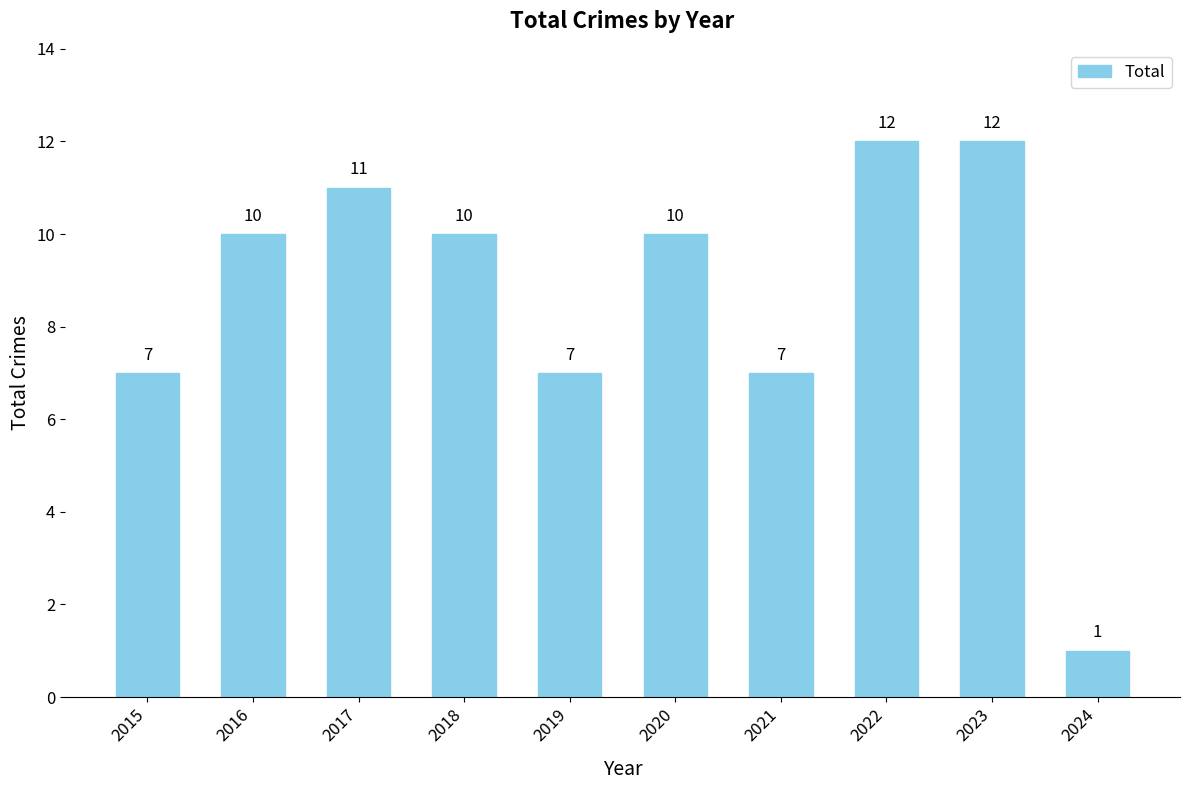

Which category has the lowest value across all series?

2024